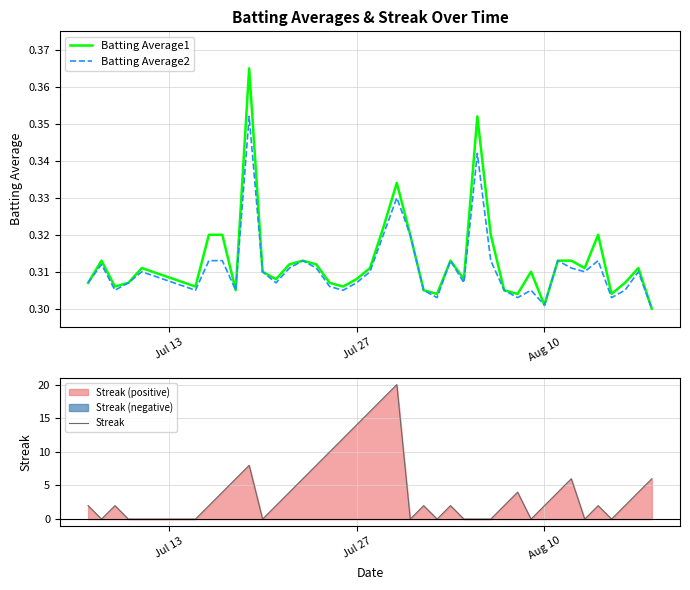

What are all the series names shown in the legend?

Batting Average1, Batting Average2, Streak